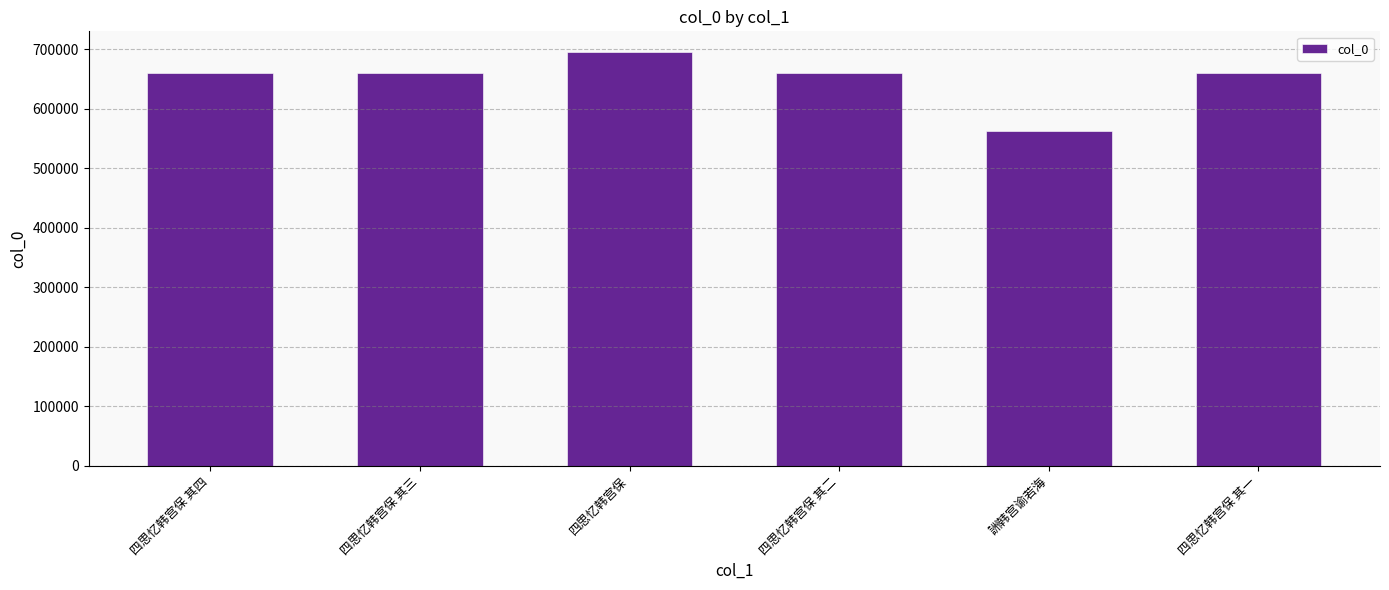

What position from the right is 四思忆韩宫保?

4